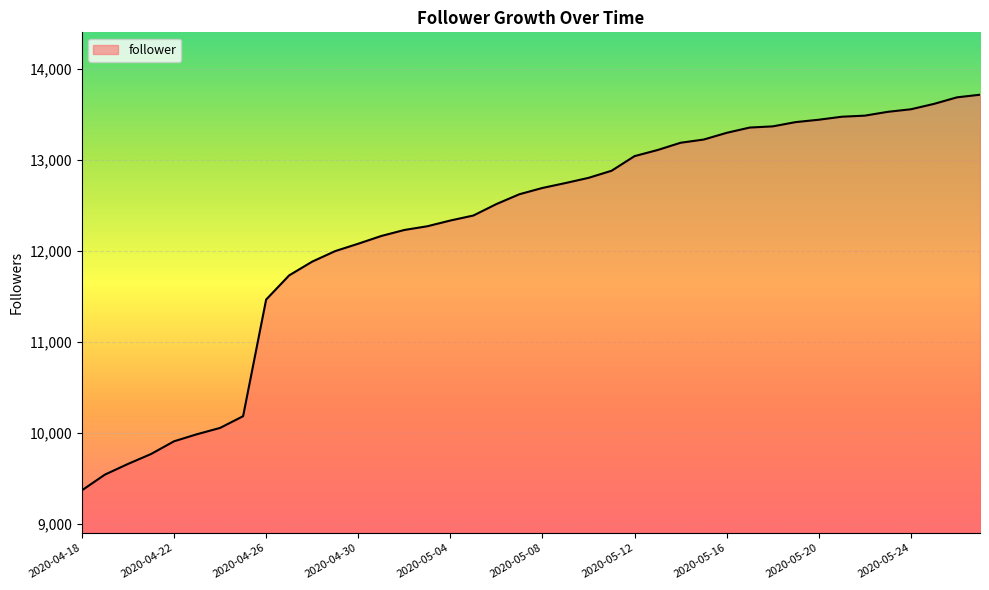

What is the minimum value shown in the chart?

9365